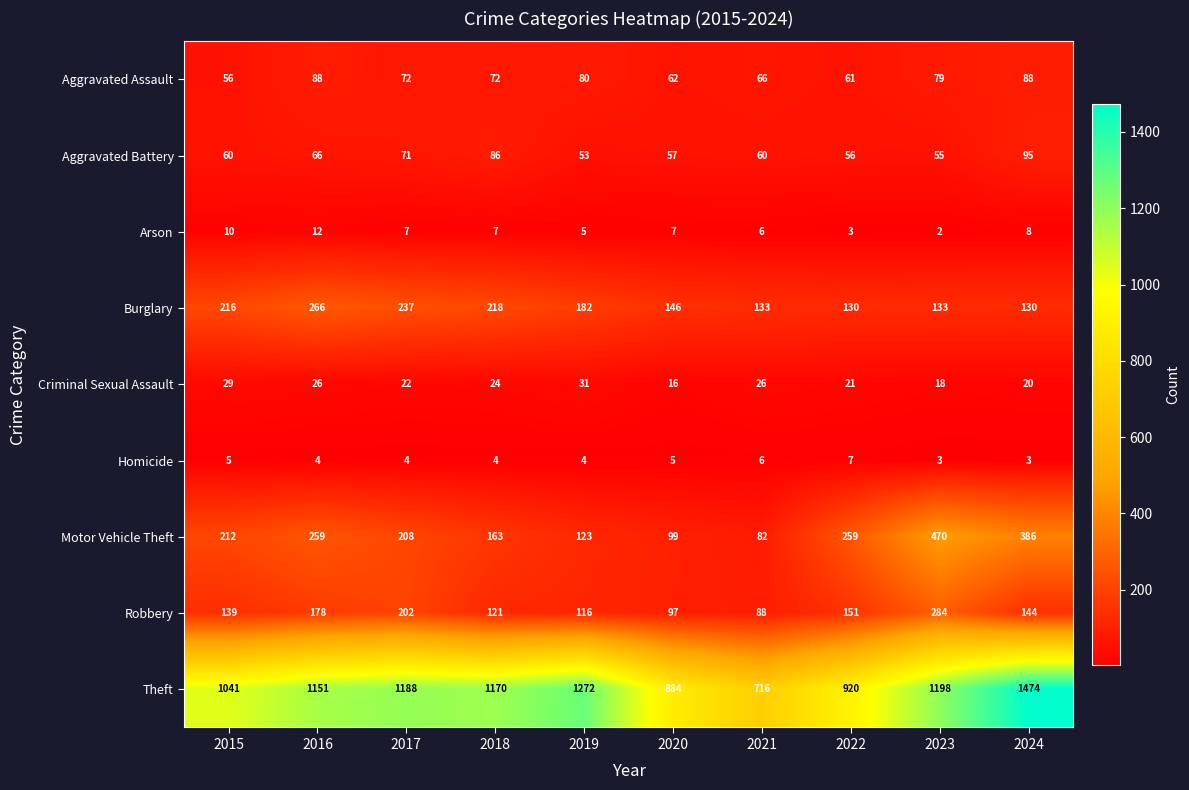

Is it true that Burglary equals 230 at 2020?

False